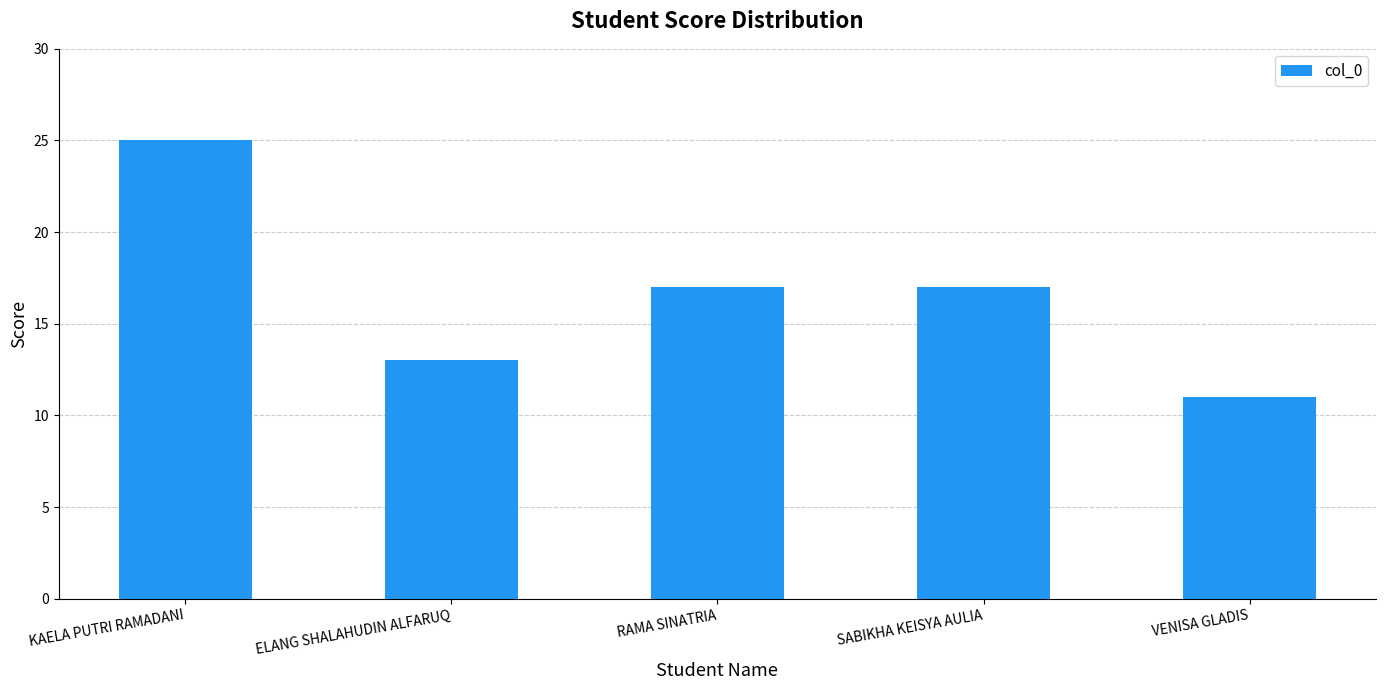

Which category has the highest value across all series?

KAELA PUTRI RAMADANI